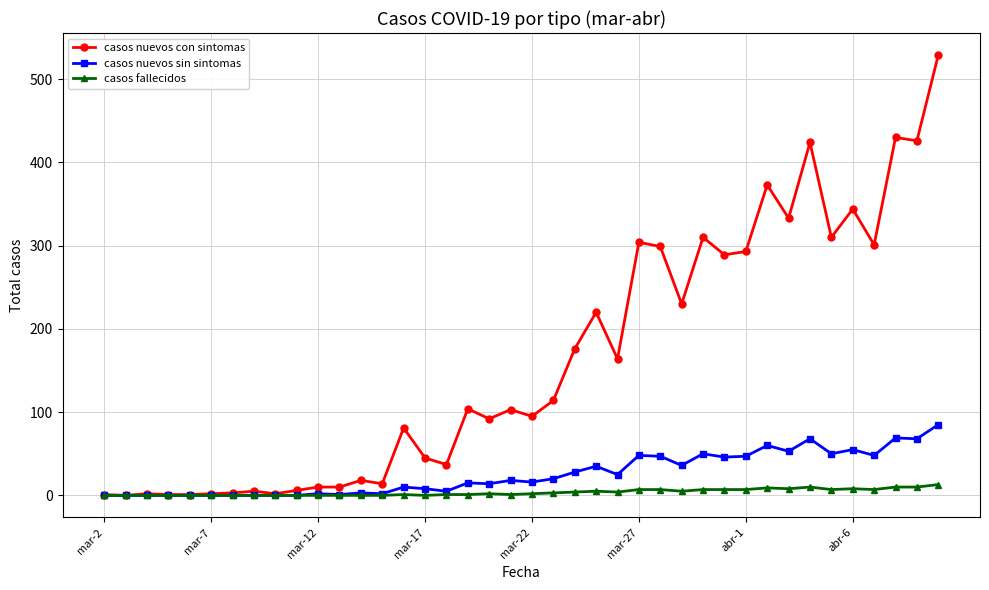

At how many categories does at least one series exceed 277?

14